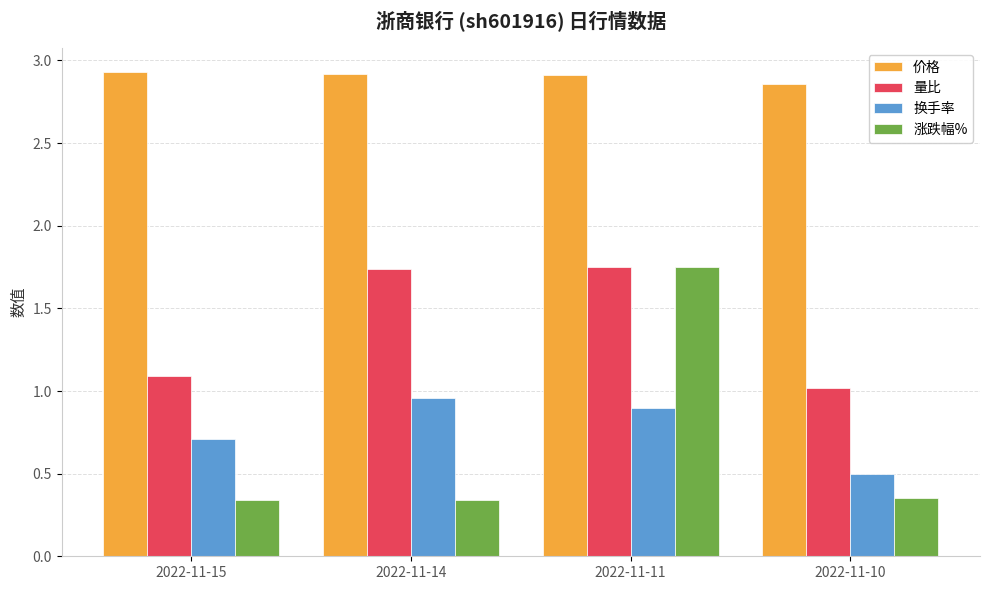

Is the value of 换手率 at 2022-11-14 greater than the value of 价格 at 2022-11-11?

No